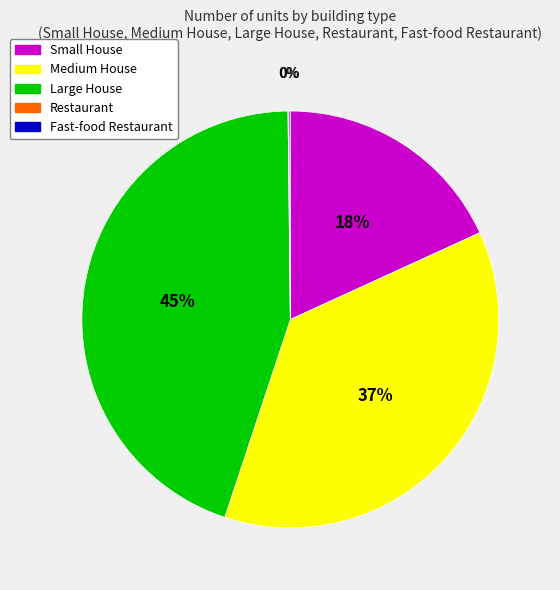

To the nearest percent, what portion does Large House represent?

45%